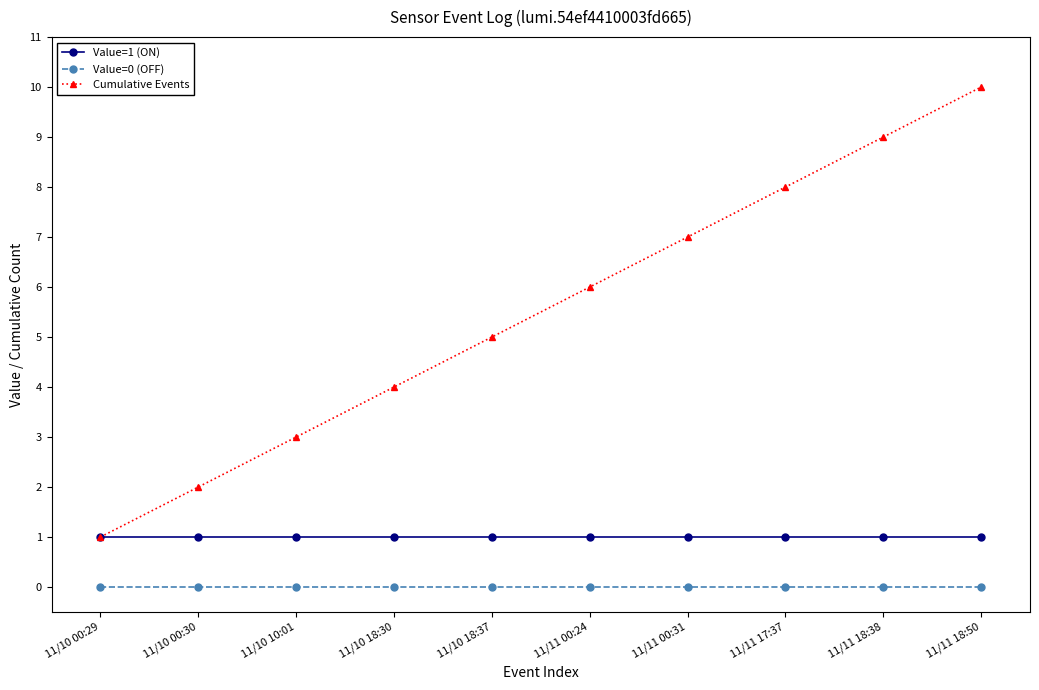

What is the difference between the Cumulative Events values at 11/10 10:01 and 11/10 00:29?

2